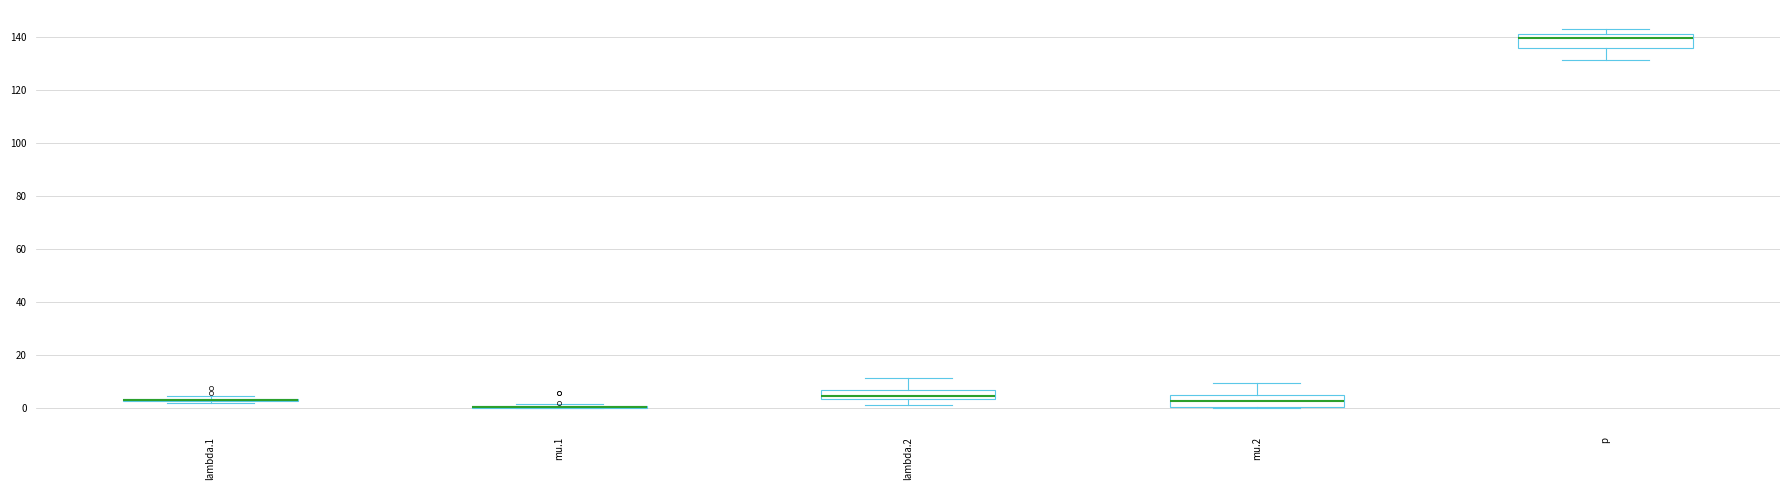

Reading left to right, read every box against the y-axis: the position of its median line, the range the box covers, and the ends of its whiskers. The values are not printed on the chart, so give them approximately, as read against the axis.

lambda.1: box collapsed to a line at 4, whiskers 2 to 4
mu.1: box collapsed to a line at 0, whiskers 0 to 2
lambda.2: median 4 (just above the box's lower edge), box 4 to 6, whiskers 2 to 12
mu.2: median 2, box 0 to 4, whiskers 0 to 10
p: median 140, box 136 to 142, whiskers 132 to 144